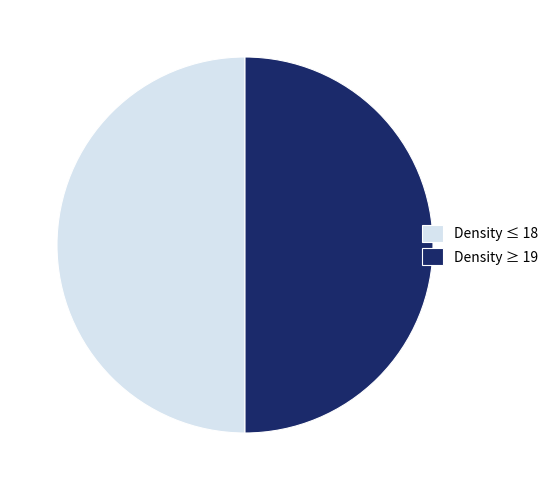

Combined, do Density ≥ 19 and Density ≤ 18 account for over 50%?

Yes